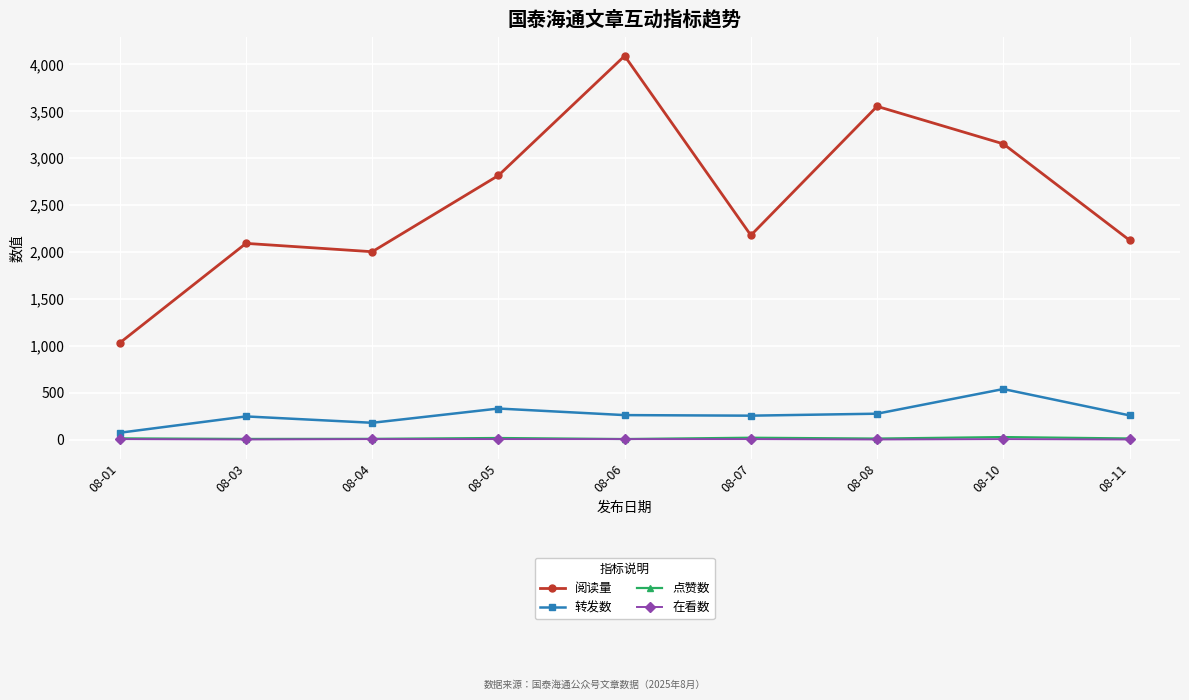

How many values in the 阅读量 series are below 2178?

4